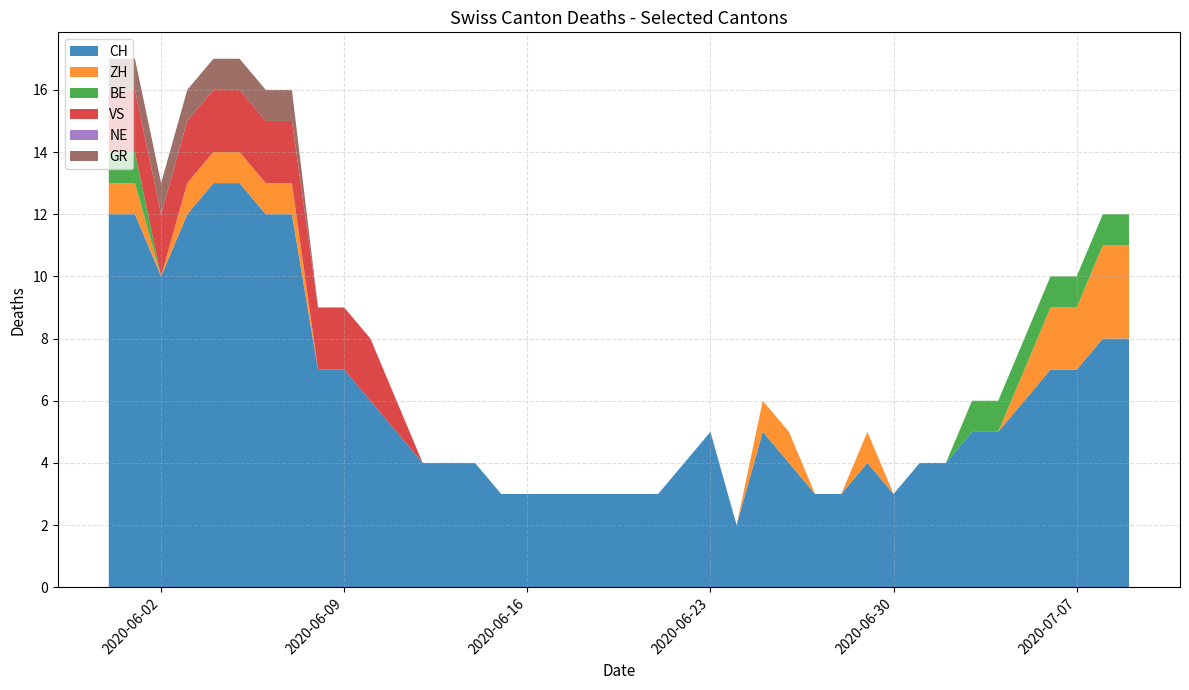

Reading left to right, what are all the values shown in this chart?

CH: 2020-05-31=12	2020-06-01=12	2020-06-02=10	2020-06-03=12	2020-06-04=13	2020-06-05=13	2020-06-06=12	2020-06-07=12	2020-06-08=7	2020-06-09=7	2020-06-10=6	2020-06-11=5	2020-06-12=4	2020-06-13=4	2020-06-14=4	2020-06-15=3	2020-06-16=3	2020-06-17=3	2020-06-18=3	2020-06-19=3	2020-06-20=3	2020-06-21=3	2020-06-22=4	2020-06-23=5	2020-06-24=2	2020-06-25=5	2020-06-26=4	2020-06-27=3	2020-06-28=3	2020-06-29=4	2020-06-30=3	2020-07-01=4	2020-07-02=4	2020-07-03=5	2020-07-04=5	2020-07-05=6	2020-07-06=7	2020-07-07=7	2020-07-08=8	2020-07-09=8
ZH: 2020-05-31=1	2020-06-01=1	2020-06-02=0	2020-06-03=1	2020-06-04=1	2020-06-05=1	2020-06-06=1	2020-06-07=1	2020-06-08=0	2020-06-09=0	2020-06-10=0	2020-06-11=0	2020-06-12=0	2020-06-13=0	2020-06-14=0	2020-06-15=0	2020-06-16=0	2020-06-17=0	2020-06-18=0	2020-06-19=0	2020-06-20=0	2020-06-21=0	2020-06-22=0	2020-06-23=0	2020-06-24=0	2020-06-25=1	2020-06-26=1	2020-06-27=0	2020-06-28=0	2020-06-29=1	2020-06-30=0	2020-07-01=0	2020-07-02=0	2020-07-03=0	2020-07-04=0	2020-07-05=1	2020-07-06=2	2020-07-07=2	2020-07-08=3	2020-07-09=3
BE: 2020-05-31=1	2020-06-01=1	2020-06-02=0	2020-06-03=0	2020-06-04=0	2020-06-05=0	2020-06-06=0	2020-06-07=0	2020-06-08=0	2020-06-09=0	2020-06-10=0	2020-06-11=0	2020-06-12=0	2020-06-13=0	2020-06-14=0	2020-06-15=0	2020-06-16=0	2020-06-17=0	2020-06-18=0	2020-06-19=0	2020-06-20=0	2020-06-21=0	2020-06-22=0	2020-06-23=0	2020-06-24=0	2020-06-25=0	2020-06-26=0	2020-06-27=0	2020-06-28=0	2020-06-29=0	2020-06-30=0	2020-07-01=0	2020-07-02=0	2020-07-03=1	2020-07-04=1	2020-07-05=1	2020-07-06=1	2020-07-07=1	2020-07-08=1	2020-07-09=1
VS: 2020-05-31=2	2020-06-01=2	2020-06-02=2	2020-06-03=2	2020-06-04=2	2020-06-05=2	2020-06-06=2	2020-06-07=2	2020-06-08=2	2020-06-09=2	2020-06-10=2	2020-06-11=1	2020-06-12=0	2020-06-13=0	2020-06-14=0	2020-06-15=0	2020-06-16=0	2020-06-17=0	2020-06-18=0	2020-06-19=0	2020-06-20=0	2020-06-21=0	2020-06-22=0	2020-06-23=0	2020-06-24=0	2020-06-25=0	2020-06-26=0	2020-06-27=0	2020-06-28=0	2020-06-29=0	2020-06-30=0	2020-07-01=0	2020-07-02=0	2020-07-03=0	2020-07-04=0	2020-07-05=0	2020-07-06=0	2020-07-07=0	2020-07-08=0	2020-07-09=0
NE: 2020-05-31=0	2020-06-01=0	2020-06-02=0	2020-06-03=0	2020-06-04=0	2020-06-05=0	2020-06-06=0	2020-06-07=0	2020-06-08=0	2020-06-09=0	2020-06-10=0	2020-06-11=0	2020-06-12=0	2020-06-13=0	2020-06-14=0	2020-06-15=0	2020-06-16=0	2020-06-17=0	2020-06-18=0	2020-06-19=0	2020-06-20=0	2020-06-21=0	2020-06-22=0	2020-06-23=0	2020-06-24=0	2020-06-25=0	2020-06-26=0	2020-06-27=0	2020-06-28=0	2020-06-29=0	2020-06-30=0	2020-07-01=0	2020-07-02=0	2020-07-03=0	2020-07-04=0	2020-07-05=0	2020-07-06=0	2020-07-07=0	2020-07-08=0	2020-07-09=0
GR: 2020-05-31=1	2020-06-01=1	2020-06-02=1	2020-06-03=1	2020-06-04=1	2020-06-05=1	2020-06-06=1	2020-06-07=1	2020-06-08=0	2020-06-09=0	2020-06-10=0	2020-06-11=0	2020-06-12=0	2020-06-13=0	2020-06-14=0	2020-06-15=0	2020-06-16=0	2020-06-17=0	2020-06-18=0	2020-06-19=0	2020-06-20=0	2020-06-21=0	2020-06-22=0	2020-06-23=0	2020-06-24=0	2020-06-25=0	2020-06-26=0	2020-06-27=0	2020-06-28=0	2020-06-29=0	2020-06-30=0	2020-07-01=0	2020-07-02=0	2020-07-03=0	2020-07-04=0	2020-07-05=0	2020-07-06=0	2020-07-07=0	2020-07-08=0	2020-07-09=0